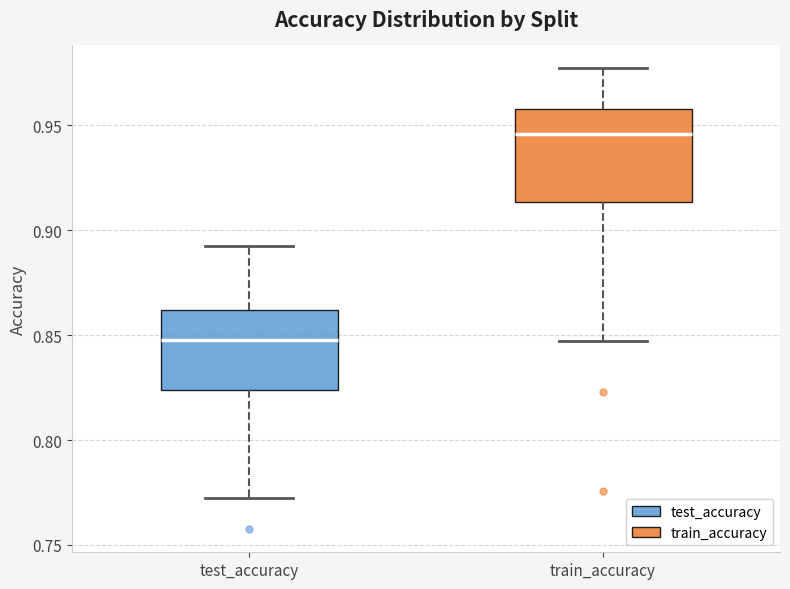

Reading left to right, transcribe this box plot: for each box, give where its median line is, the range the box spans, and where its two whiskers end, as read against the y-axis. The values are not printed on the chart, so give them approximately, as read against the axis.

test_accuracy: median 0.850, box 0.825 to 0.860, whiskers 0.775 to 0.895
train_accuracy: median 0.945, box 0.915 to 0.960, whiskers 0.845 to 0.975